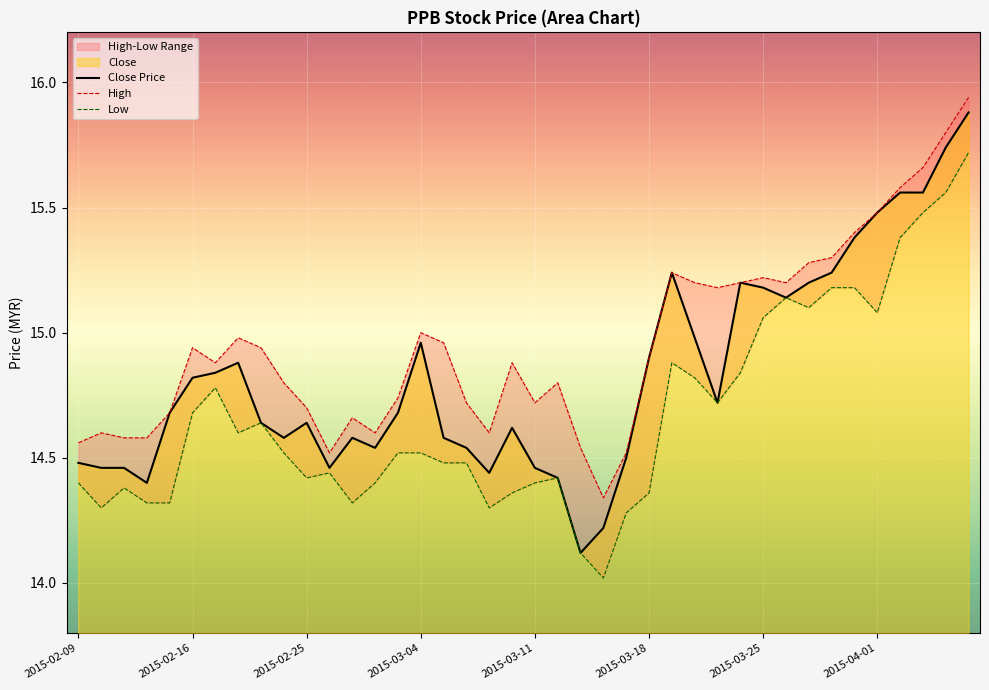

At which category does high reach its first local peak?

2015-02-10